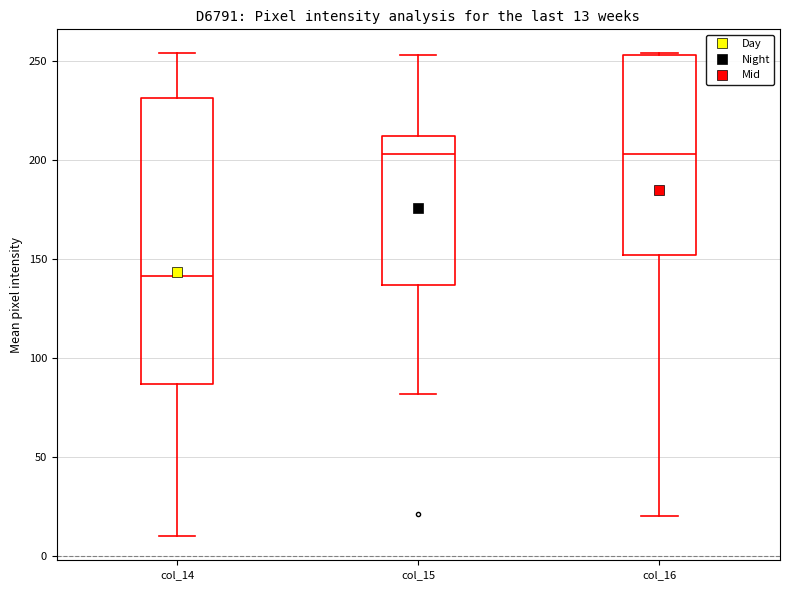

Which box is the tallest, from its lower edge to its upper edge?

col_14